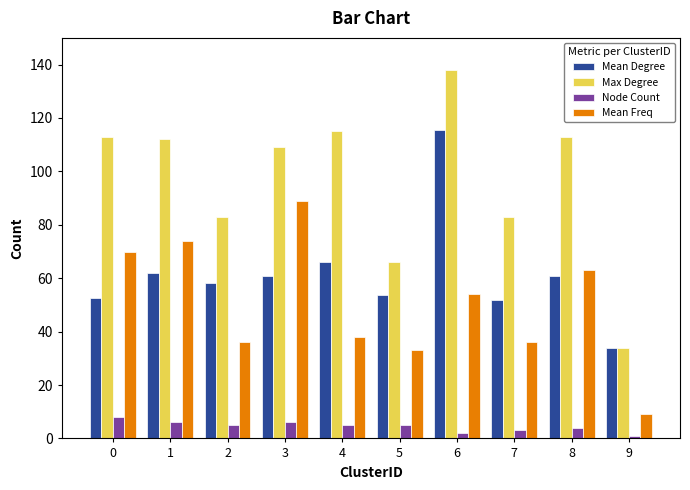

Are the bars horizontal?

No